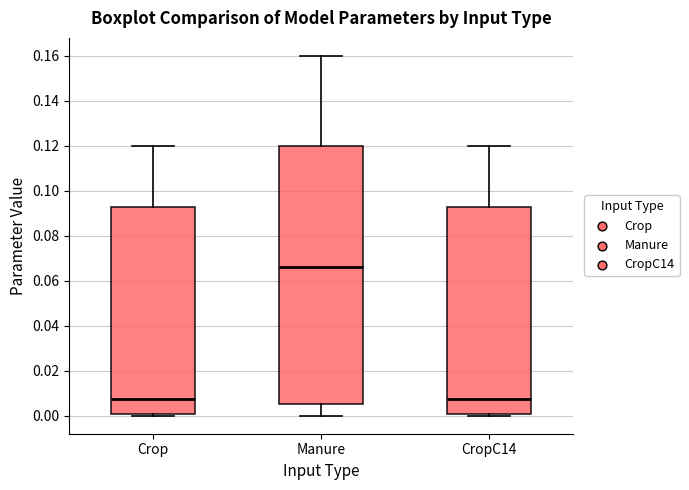

Where is the upper edge of the box for CropC14 on the y-axis? The values are not printed on the chart, so give them approximately, as read against the axis.

0.094